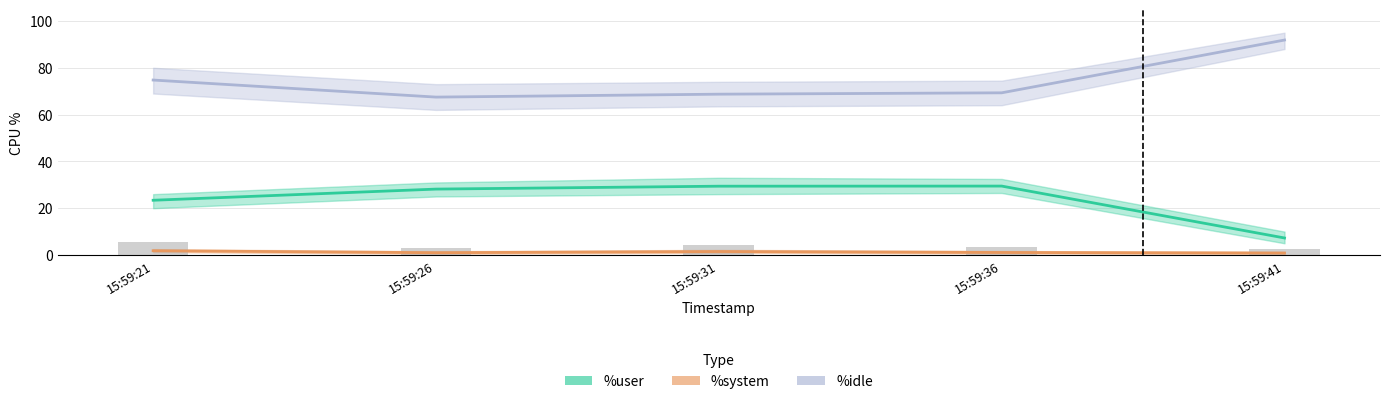

Reading right to left, transcribe all the data shown in this chart.

%user: 15:59:41=7.3	15:59:36=29.4	15:59:31=29.4	15:59:26=28.2	15:59:21=23.4
%system: 15:59:41=0.8	15:59:36=1.1	15:59:31=1.5	15:59:26=1.0	15:59:21=1.8
%idle: 15:59:41=91.9	15:59:36=69.3	15:59:31=68.7	15:59:26=67.5	15:59:21=74.8